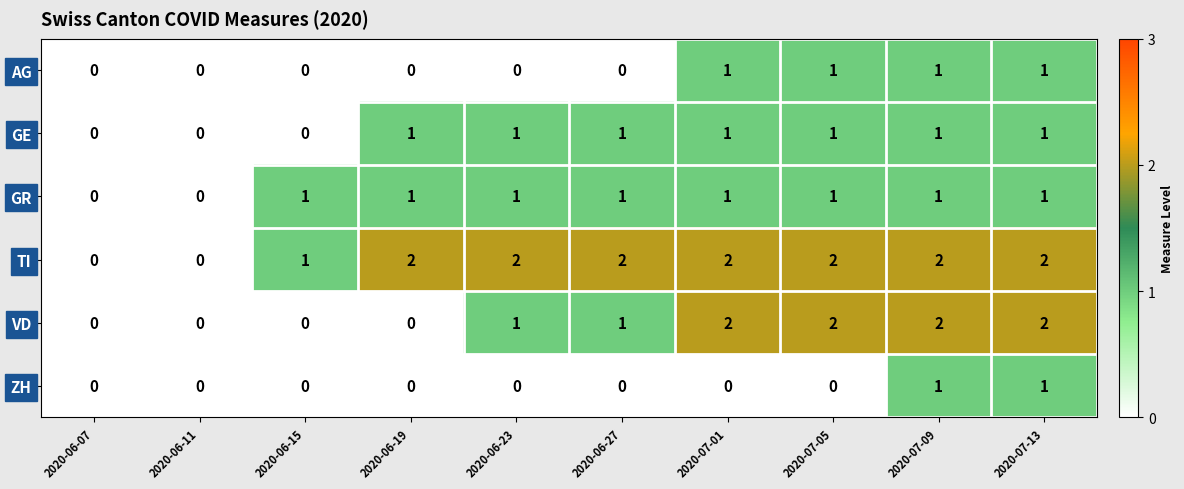

The value of GE at 2020-06-27 is 1. True or false?

True